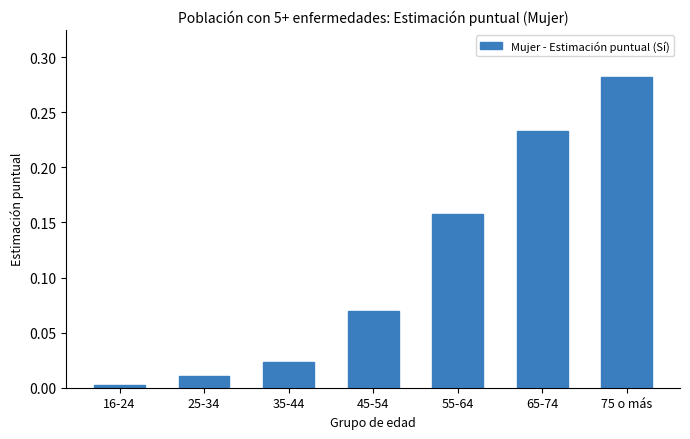

Rank the categories by value from highest to lowest.

75 o más, 65-74, 55-64, 45-54, 35-44, 25-34, 16-24